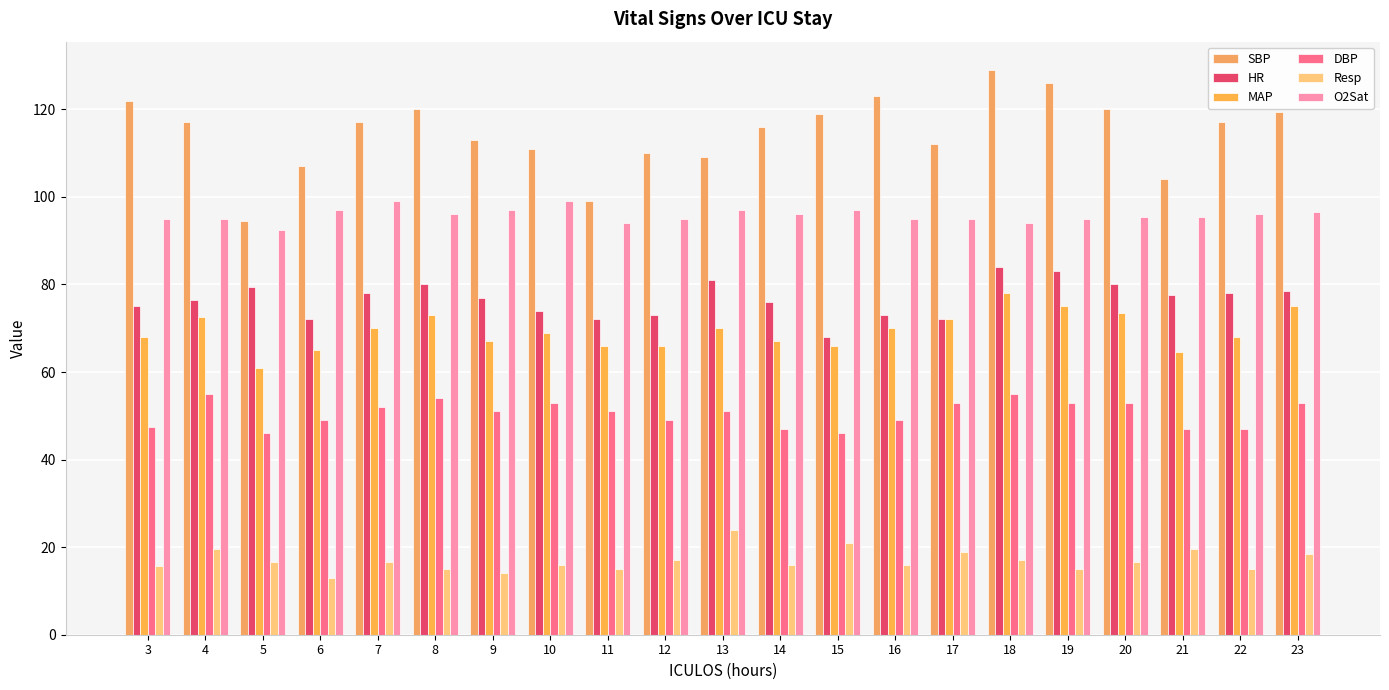

Is the value of SBP at 21 greater than the value of O2Sat at 14?

Yes